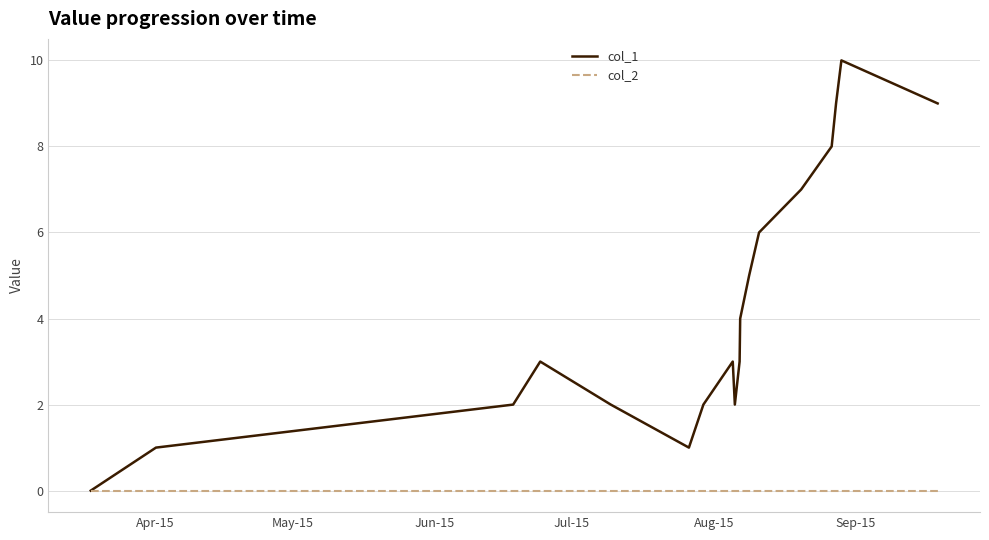

What is the greatest value displayed?

10